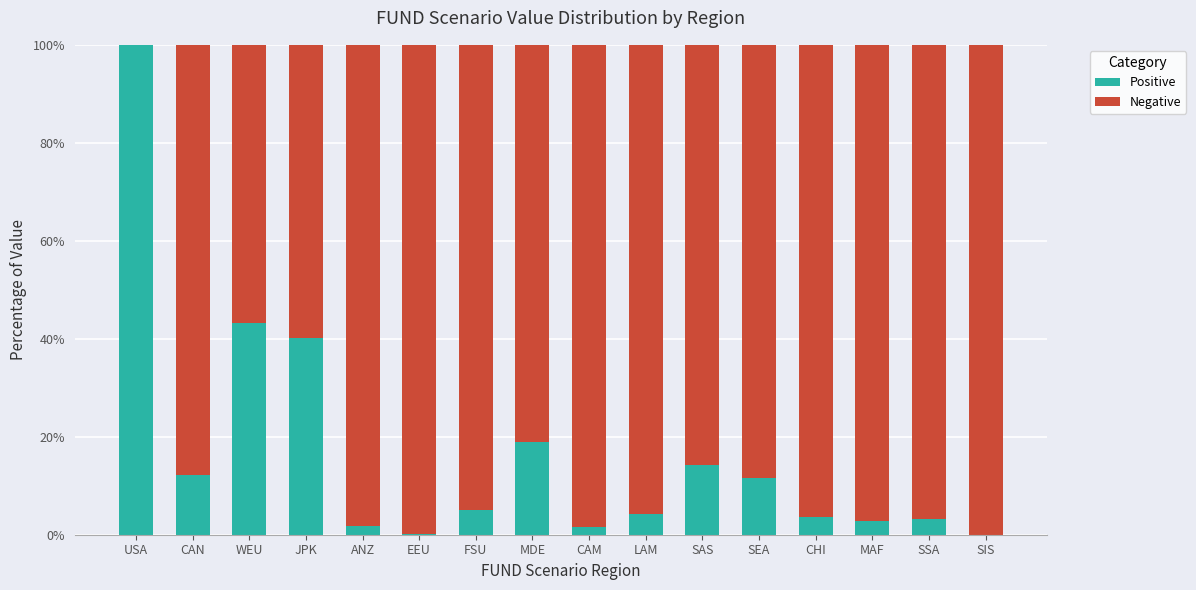

What is the total value across all series at SIS?

100.0